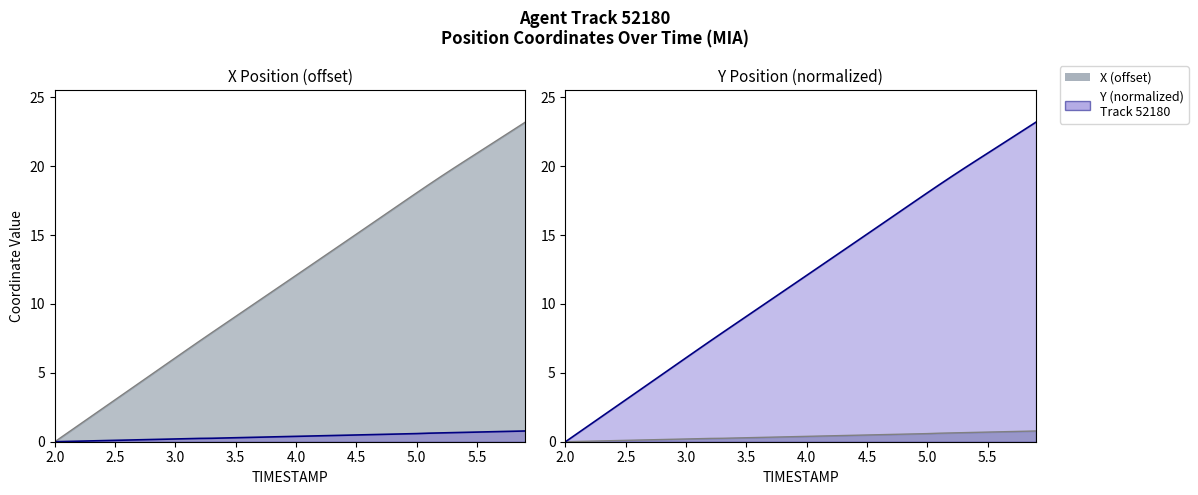

Is the value of X at 12 greater than the value of TIMESTAMP at 39?

No